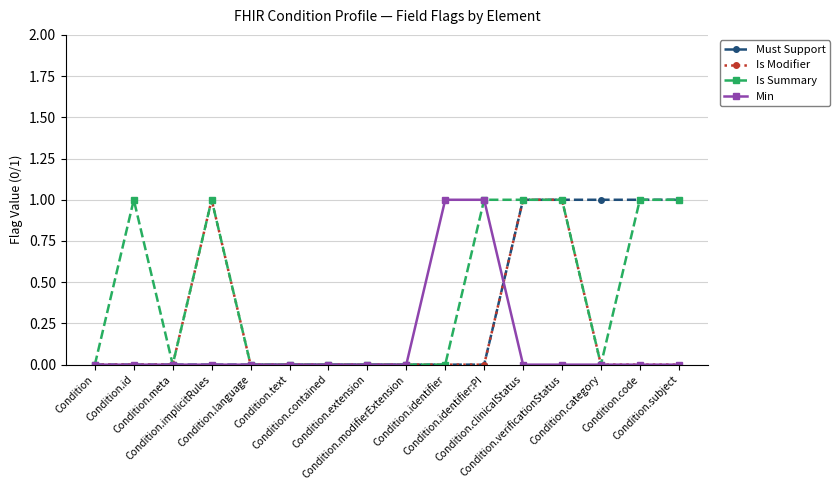

Which series has the largest total across all categories?

Is Summary